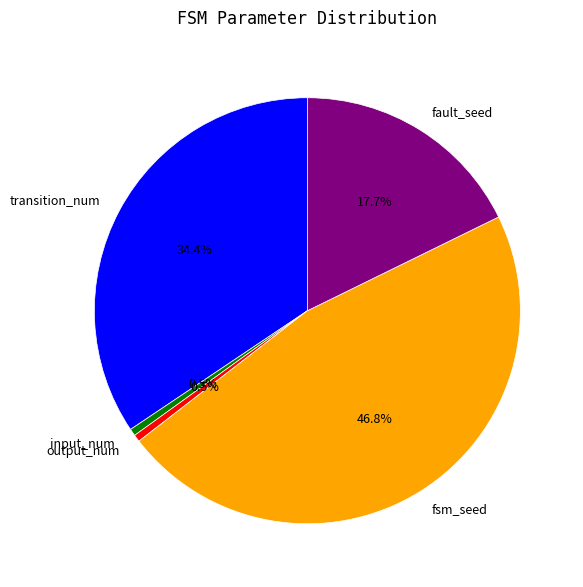

Is the sum of output_num and transition_num greater than half?

No